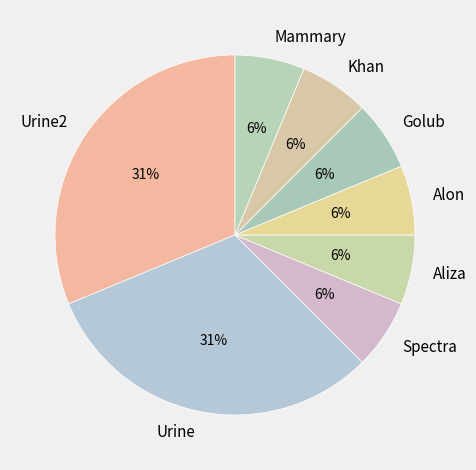

What percentage is the Alon slice, to the nearest percent?

6%